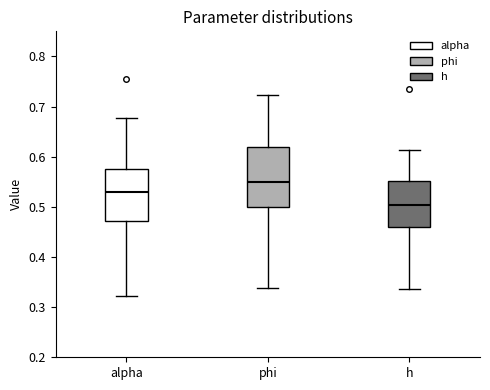

Reading left to right, read every box against the y-axis: the position of its median line, the range the box covers, and the ends of its whiskers. The values are not printed on the chart, so give them approximately, as read against the axis.

alpha: median 0.53, box 0.47 to 0.58, whiskers 0.32 to 0.68
phi: median 0.55, box 0.50 to 0.62, whiskers 0.34 to 0.72
h: median 0.50, box 0.46 to 0.55, whiskers 0.34 to 0.61